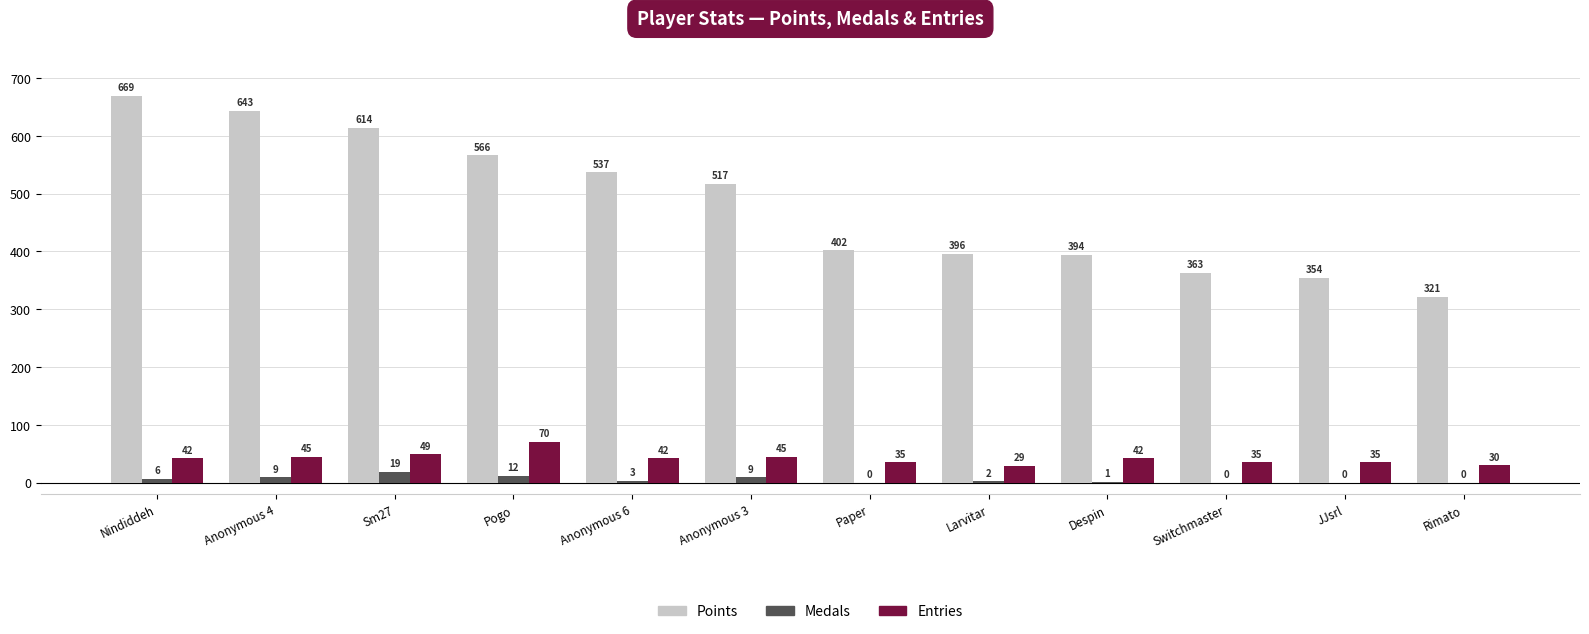

Reading left to right, what are all the values shown in this chart?

Points: 669	643	614	566	537	517	402	396	394	363	354	321
Medals: 6	9	19	12	3	9	0	2	1	0	0	0
Entries: 42	45	49	70	42	45	35	29	42	35	35	30